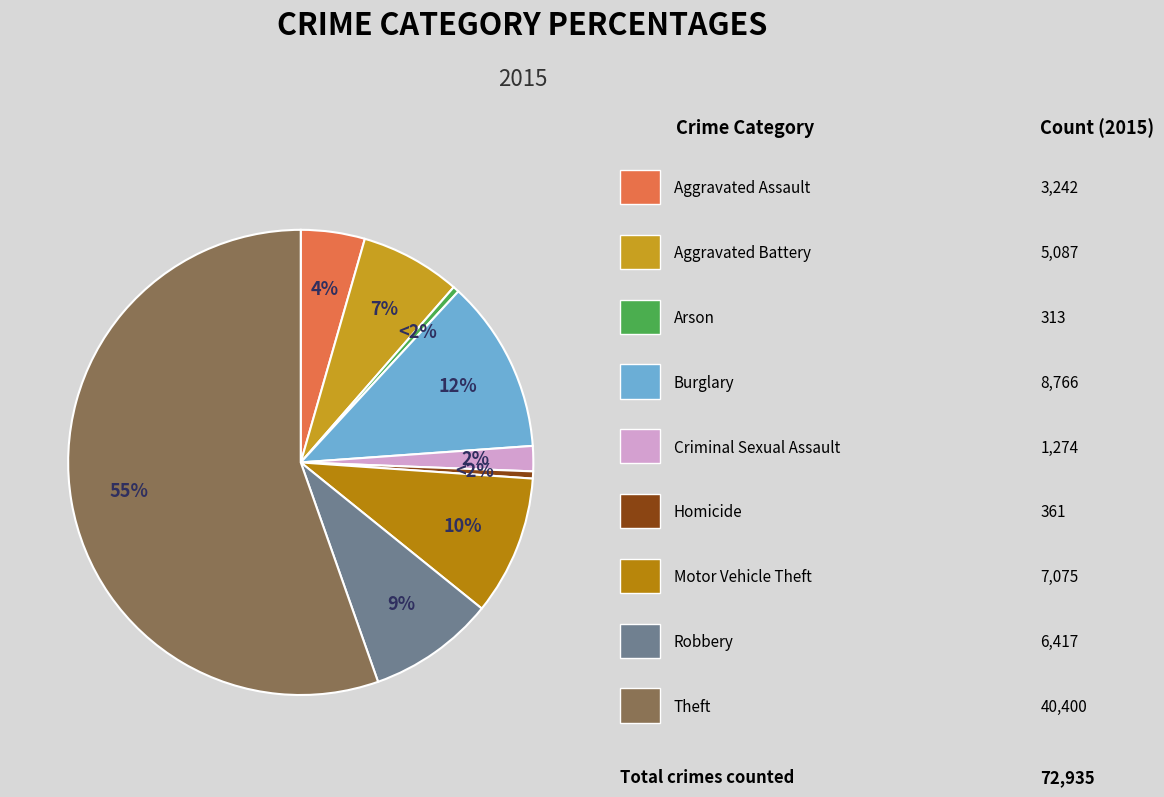

Which category has the biggest portion of the pie?

Theft